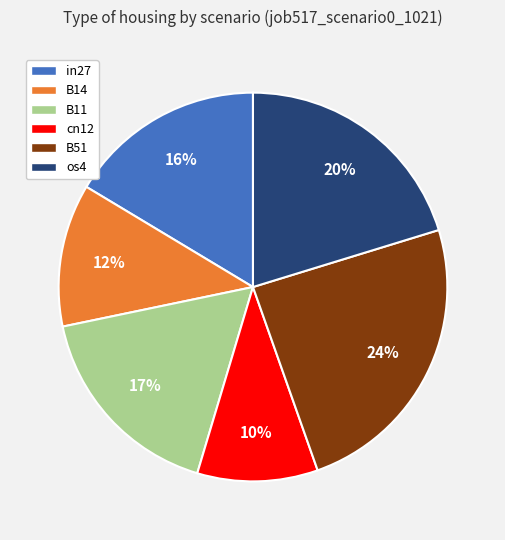

Is there a majority slice in this chart?

No